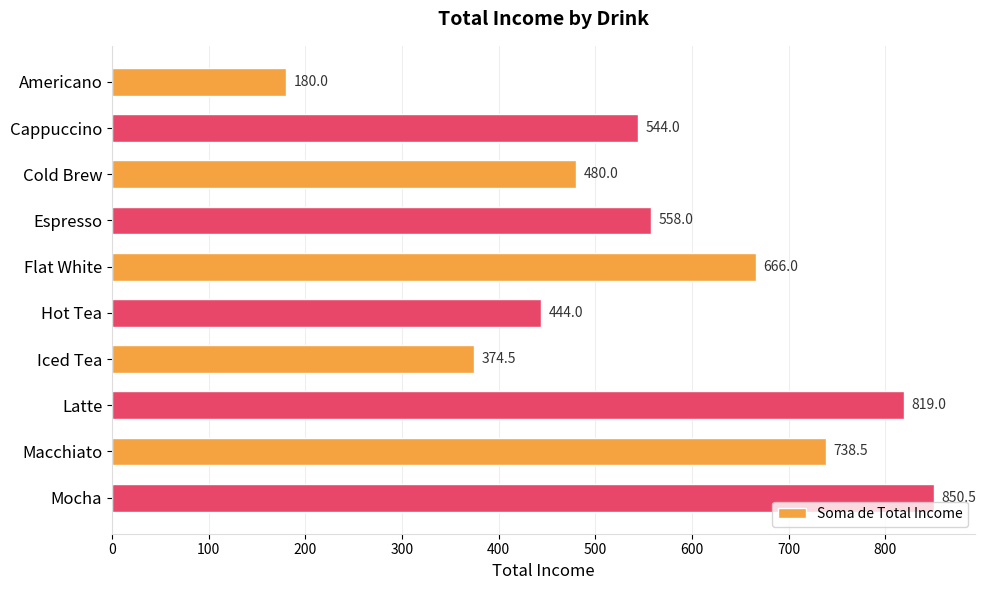

Reading bottom to top, extract all data points from this chart.

850.5	738.5	819.0	374.5	444.0	666.0	558.0	480.0	544.0	180.0